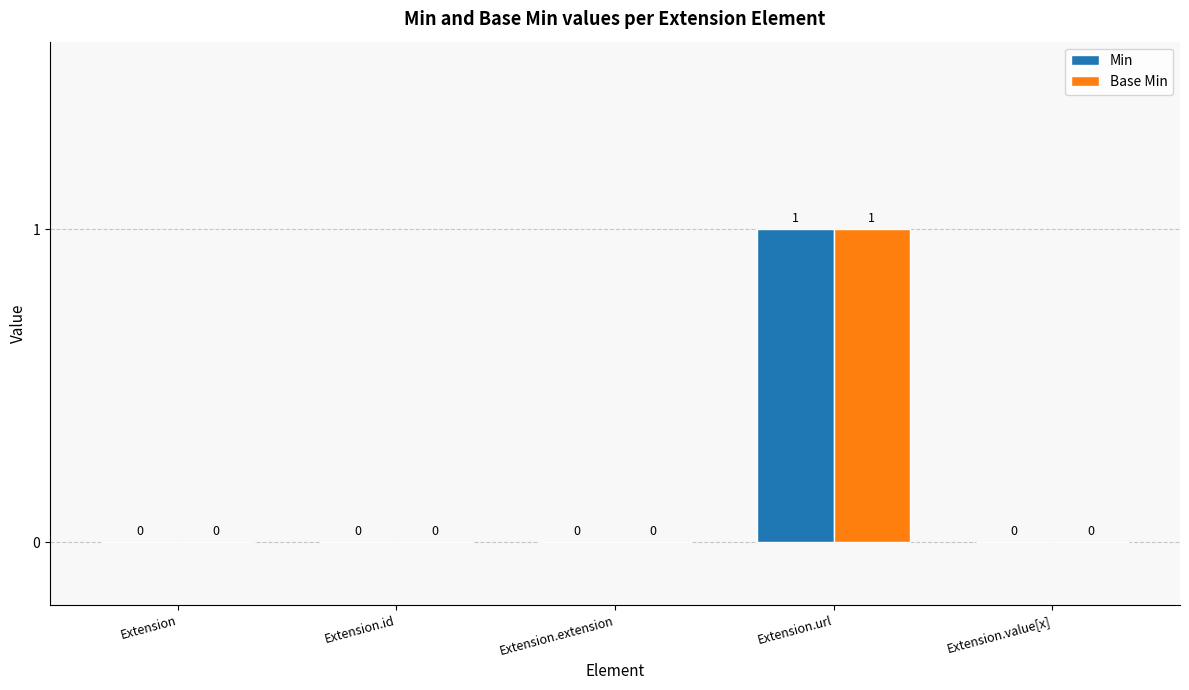

The Min series shows 0 at Extension. True or false?

True